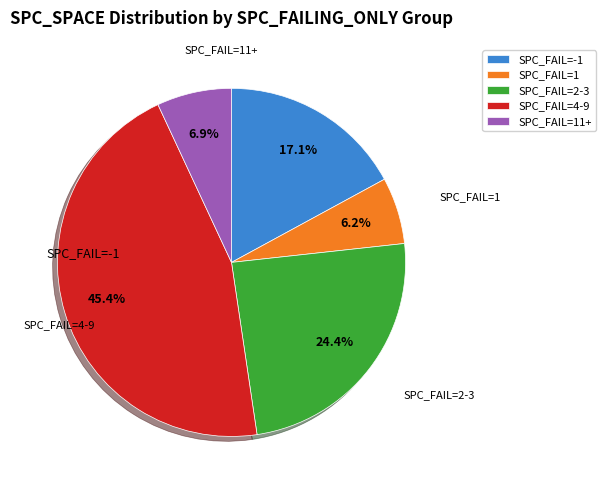

How many segments does this pie chart have?

5